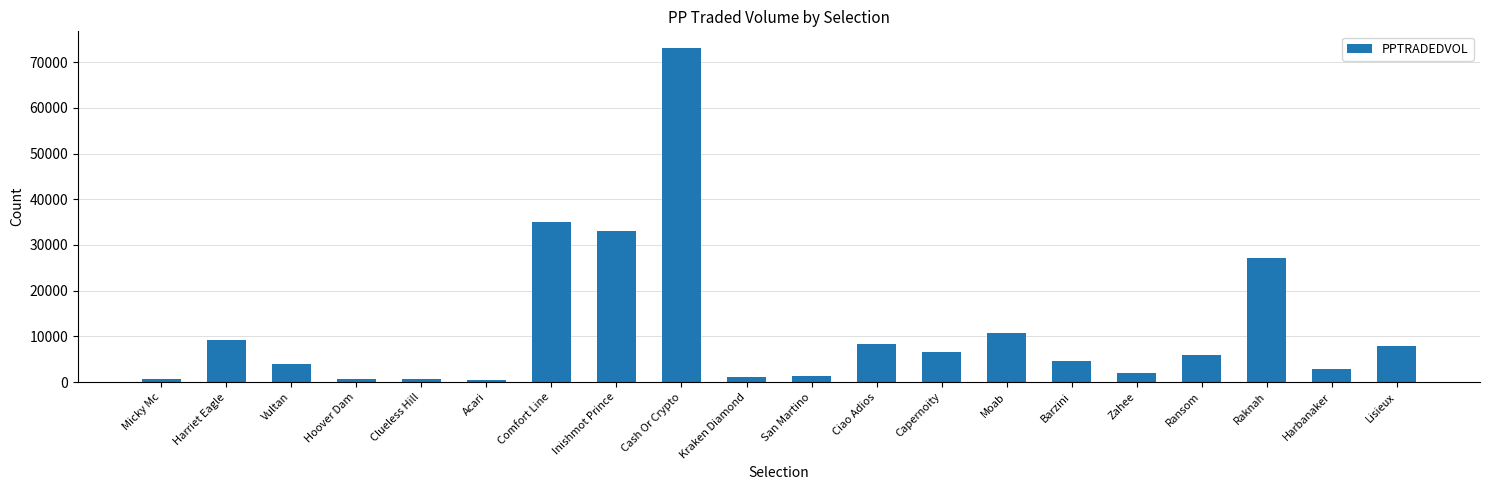

How many data points are above 5958?

10